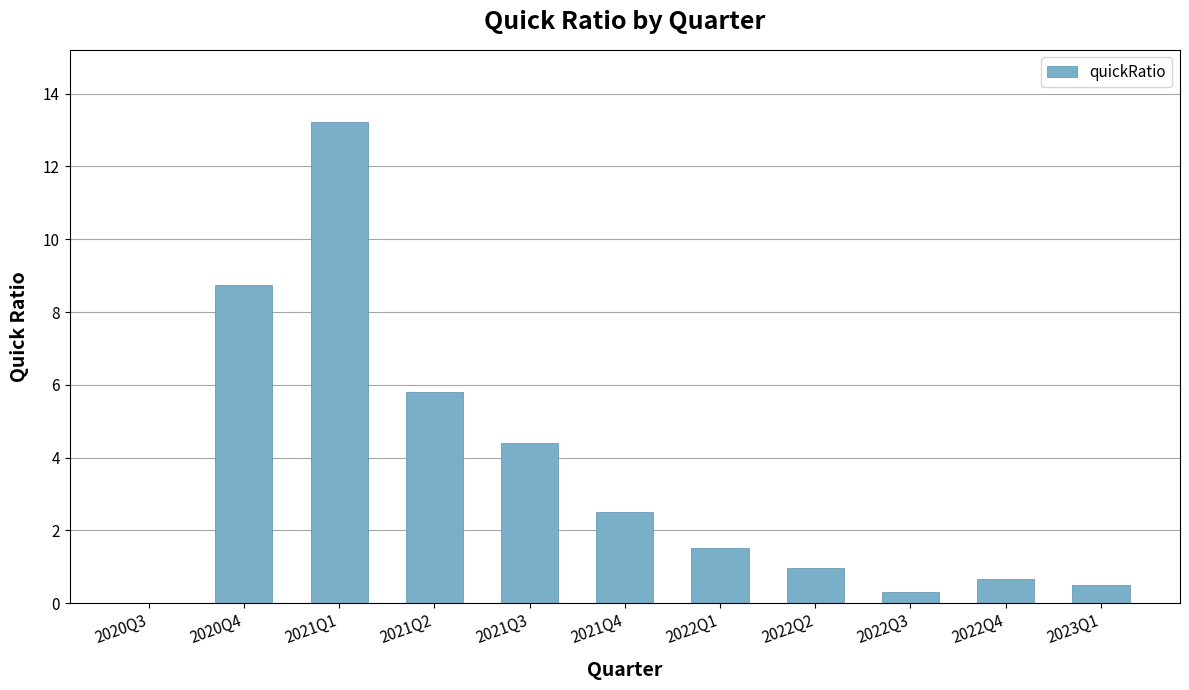

What is the average value?

3.5